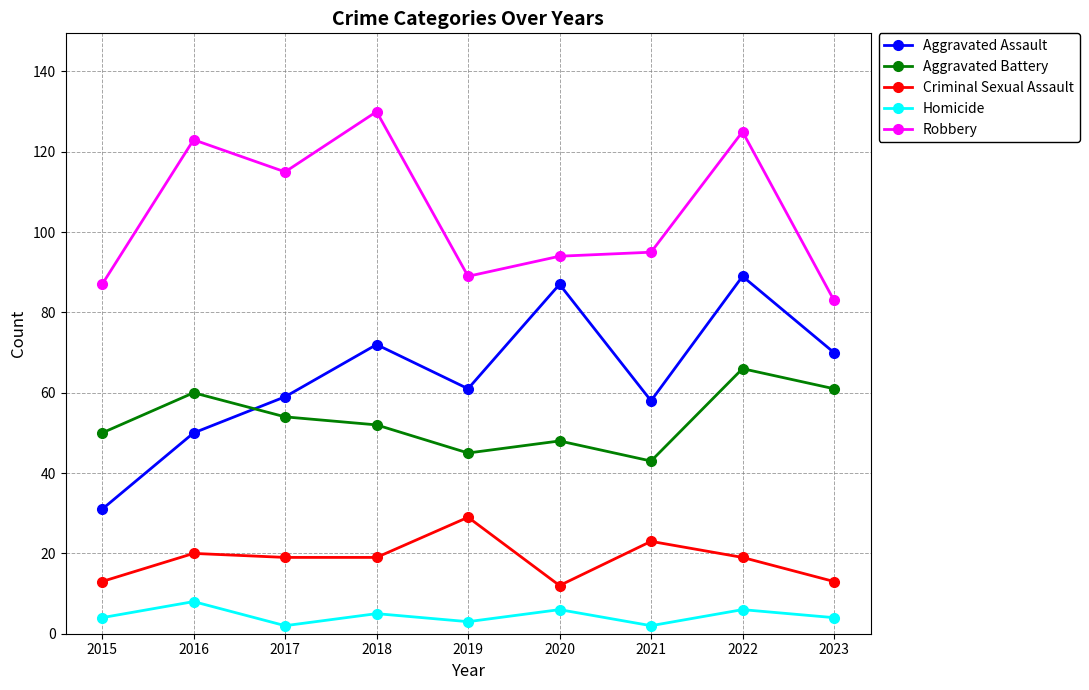

What are all the series names shown in the legend?

Aggravated Assault, Aggravated Battery, Criminal Sexual Assault, Homicide, Robbery